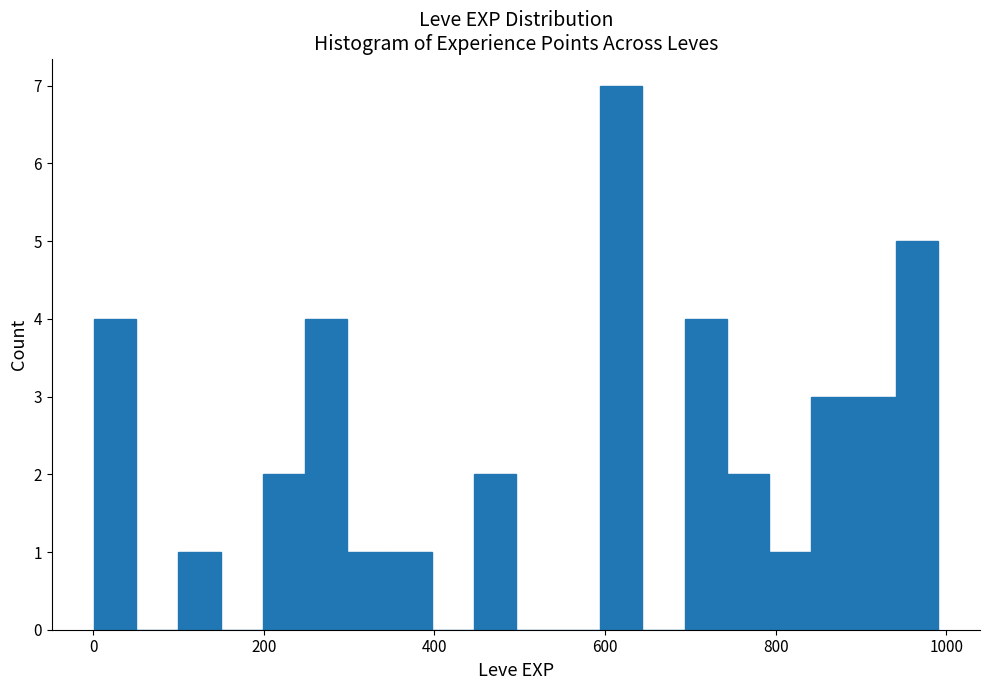

Around what value on the x-axis is the tallest bar? Give the approximate position of its centre, as read against the axis.

620